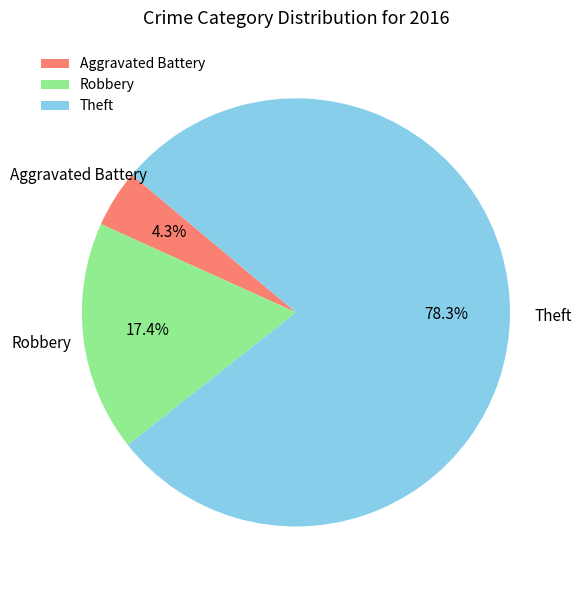

Which category accounts for the majority?

Theft